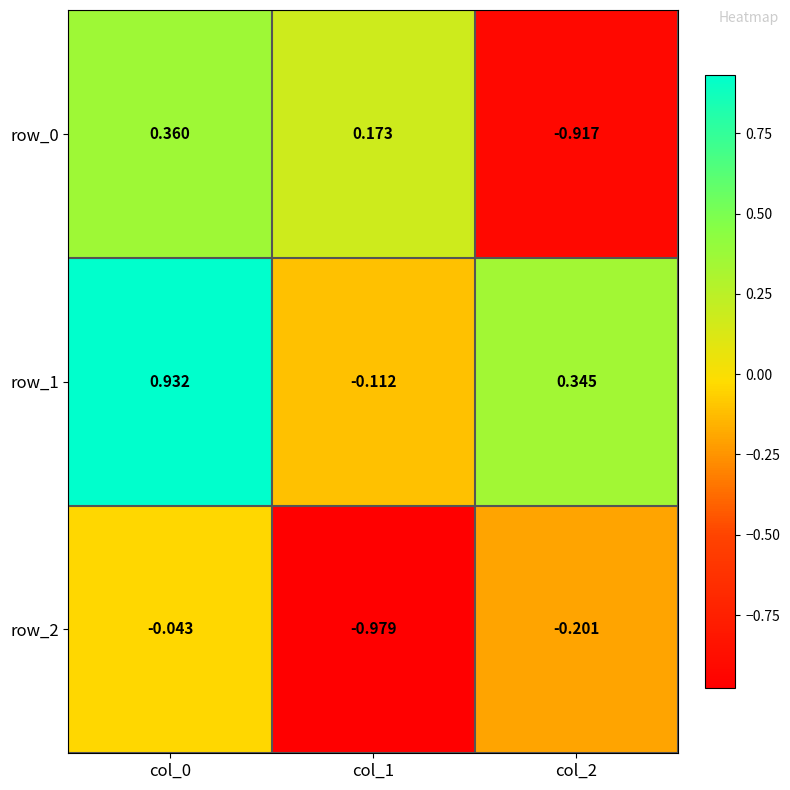

What is the sum of all row_1 values?

1.2